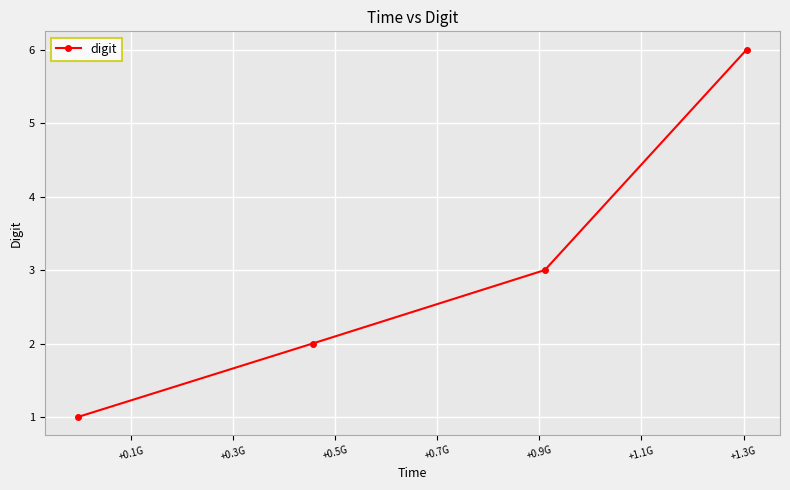

How many values are below 3?

2